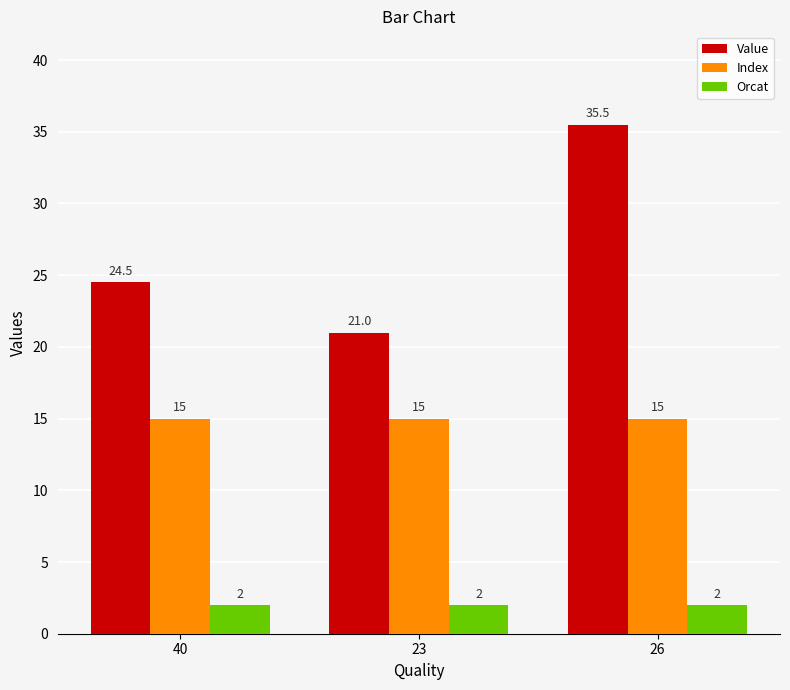

How many bars are there in total?

9